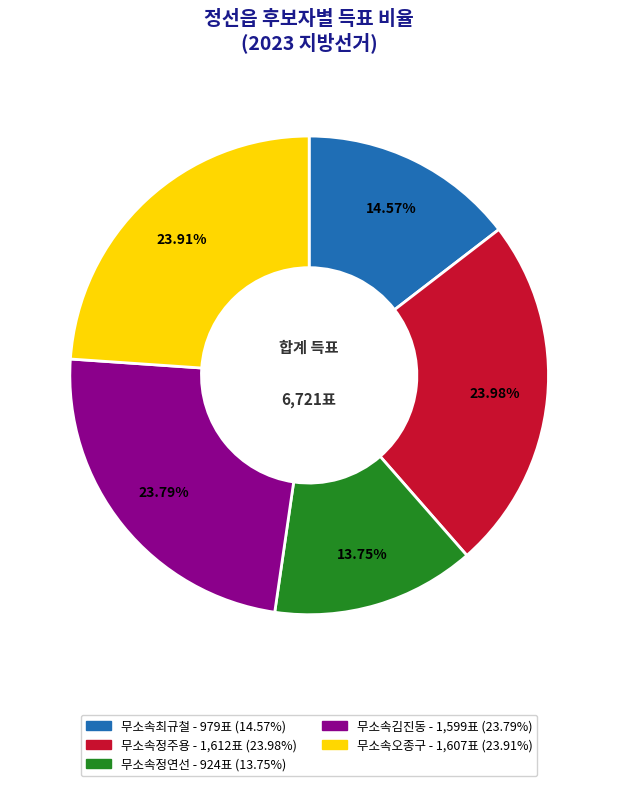

True or false: 무소속정연선 accounts for 14% of the total.

True